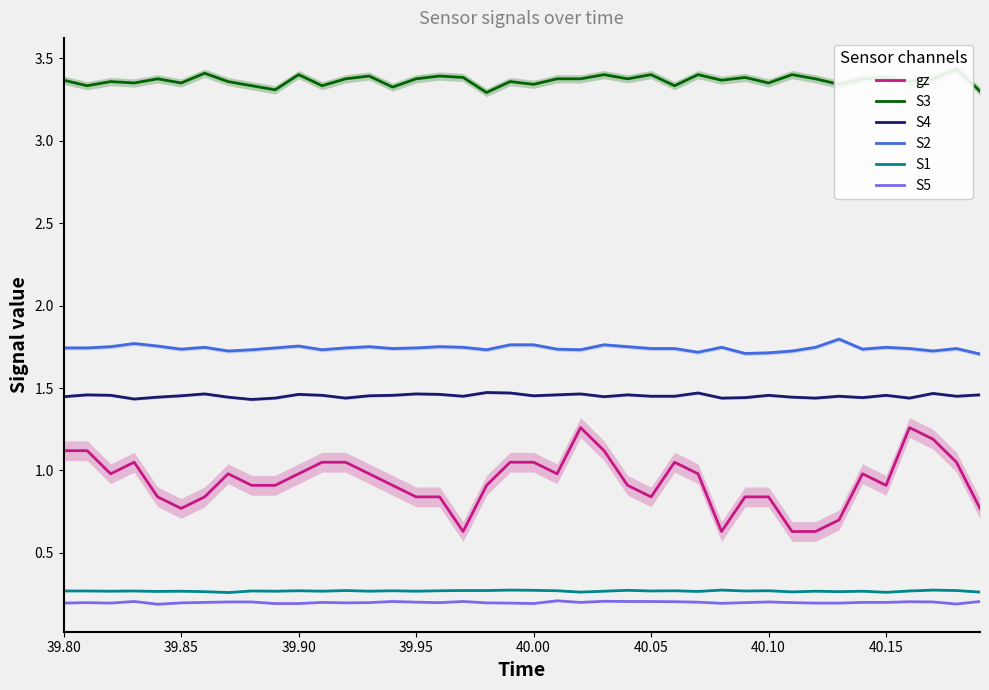

How many S3 values are between 3 and 4?

40